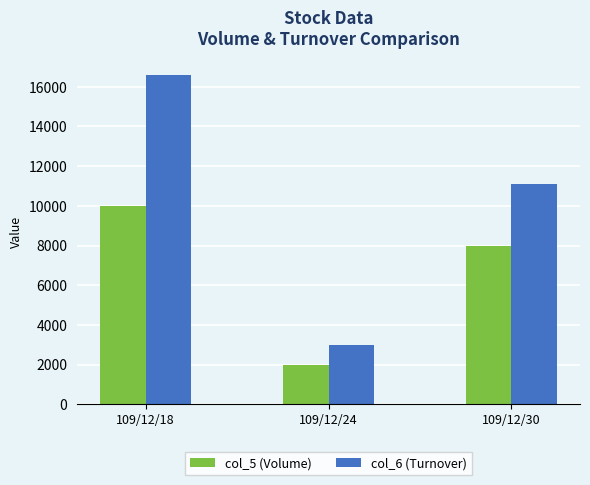

Which series changed the most between 109/12/18 and 109/12/30?

col_6 (Turnover)